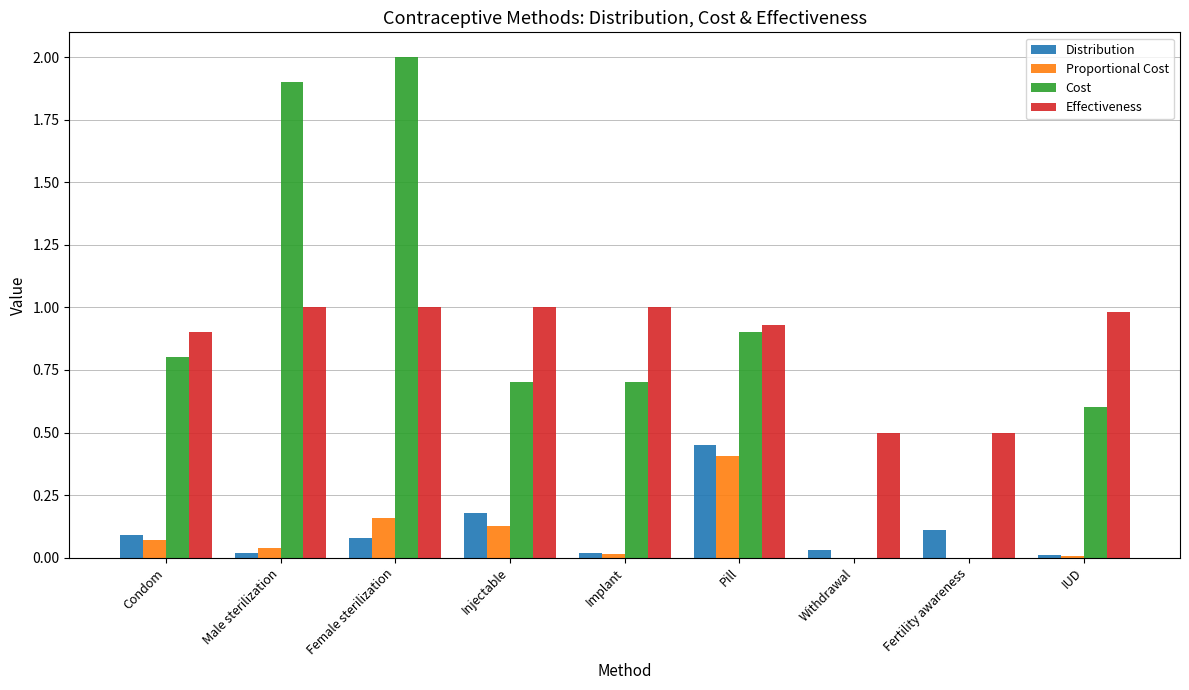

What value does the Effectiveness series have at Female sterilization?

1.0